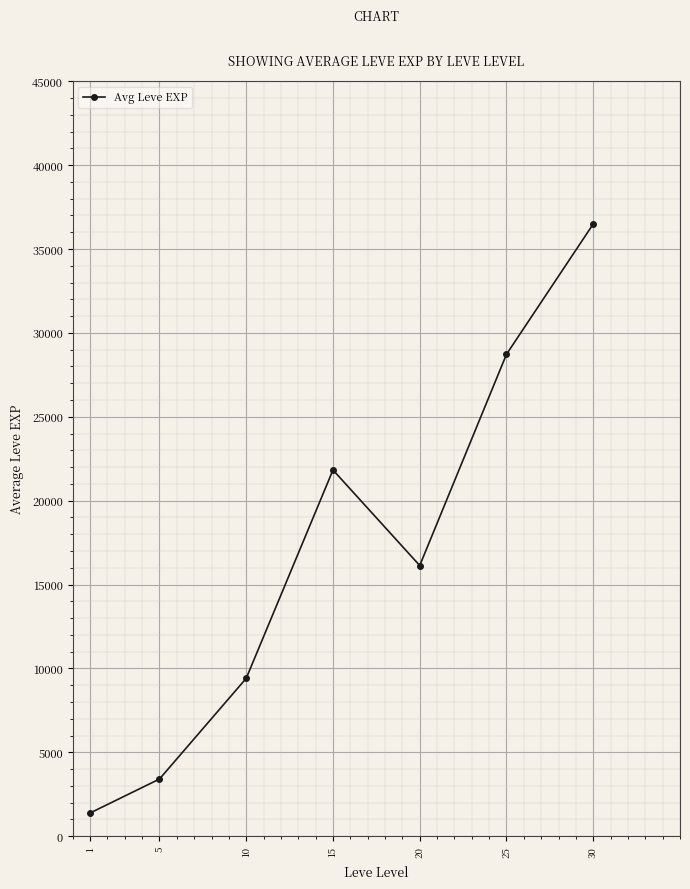

What is the value of the 3rd point from the left?

9408